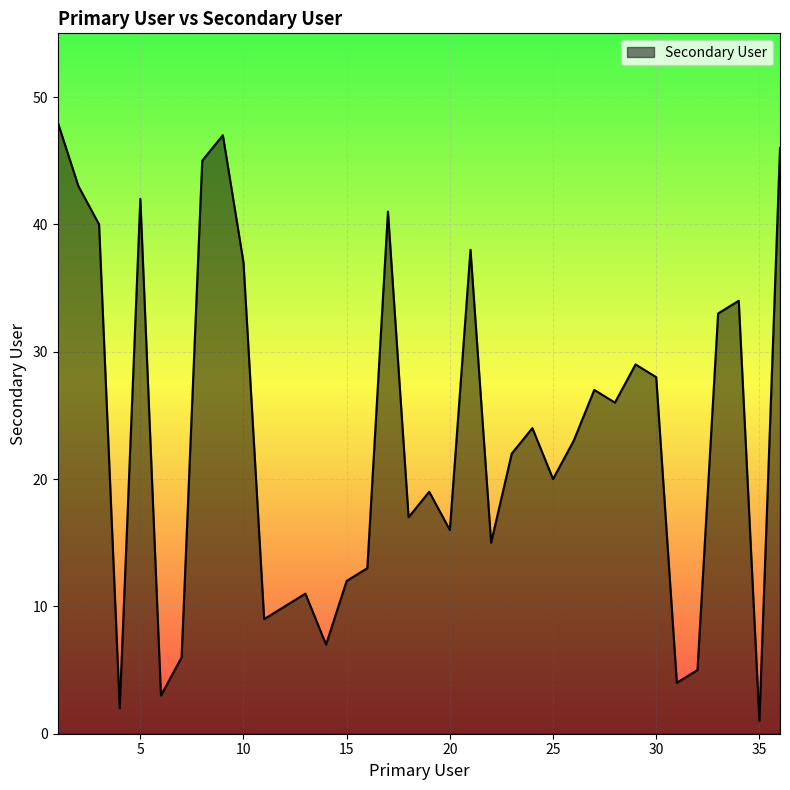

How many interior local valleys (lower than both neighbors) does the data have?

11